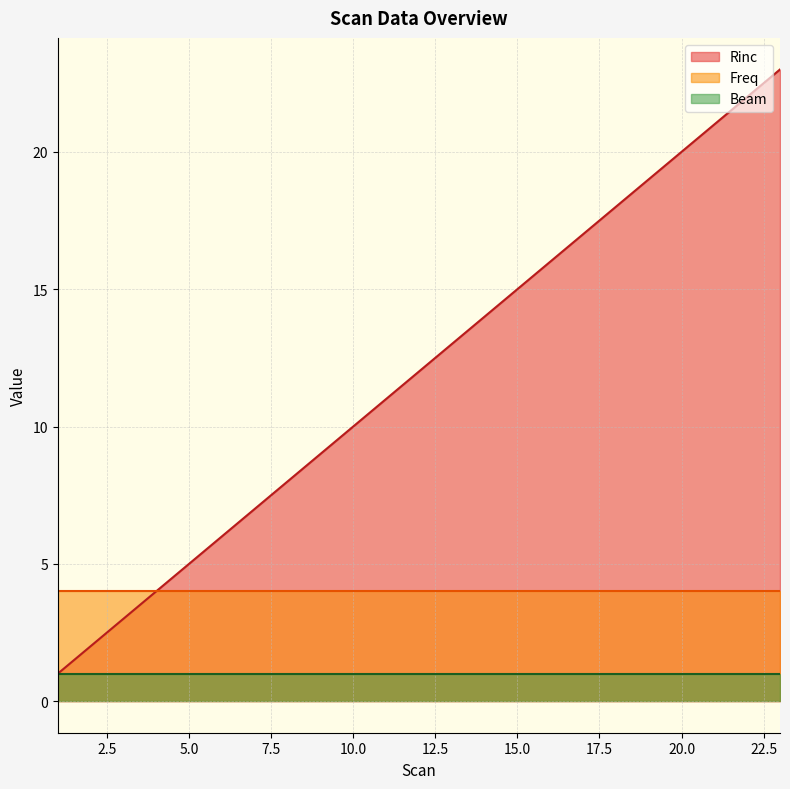

True or false: Beam and Freq cross at least once.

False